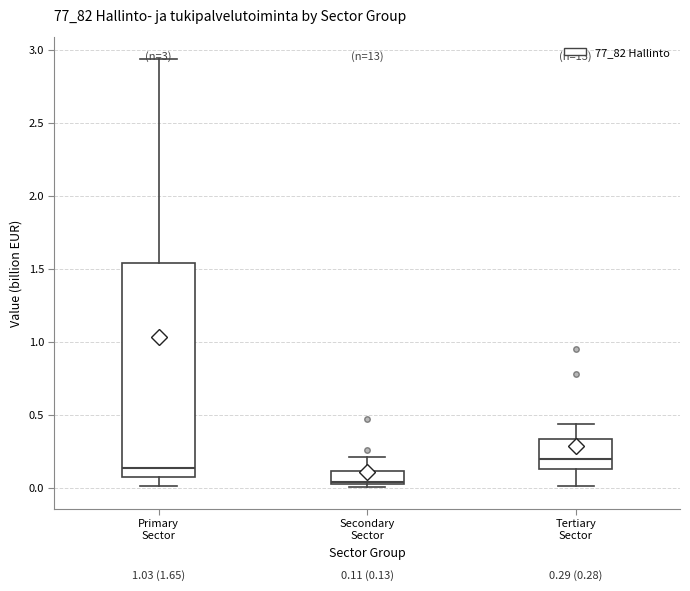

Which box is the tallest, from its lower edge to its upper edge?

Primary Sector